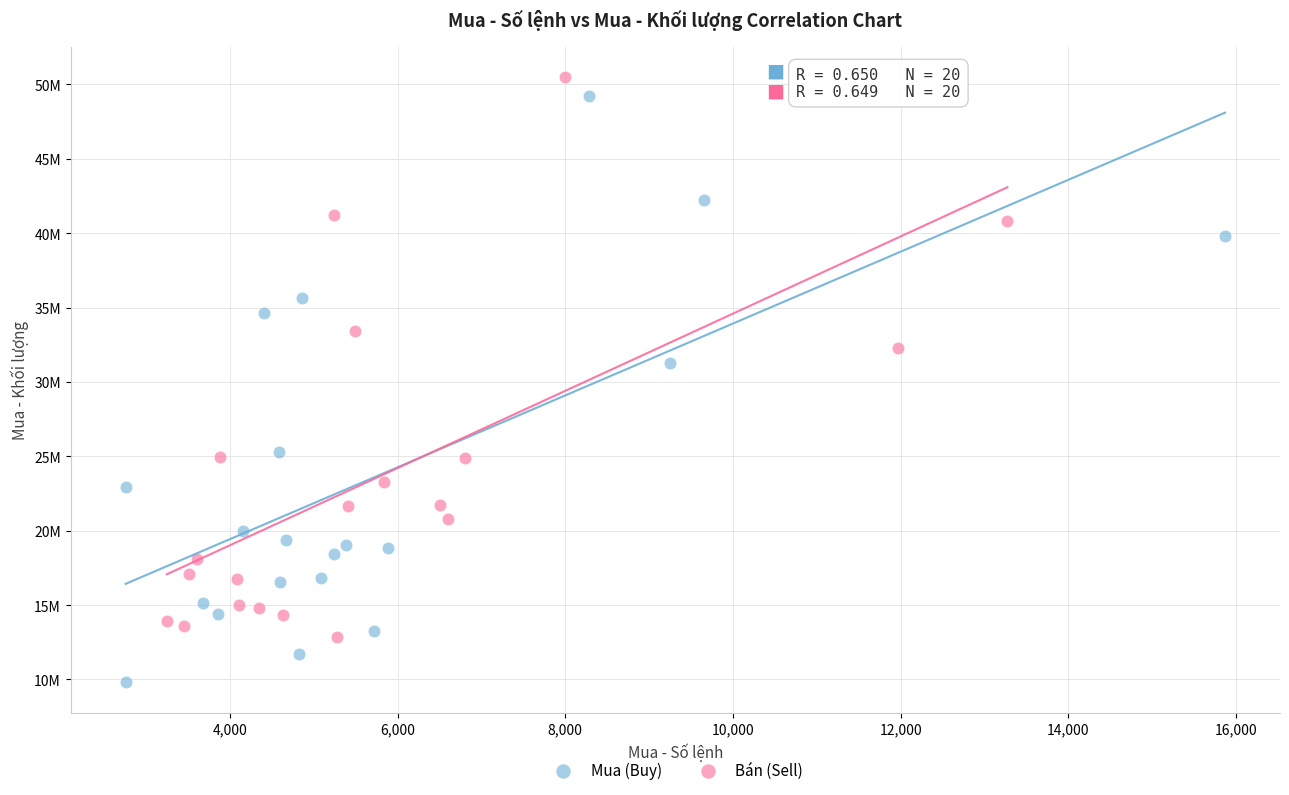

What are all the series names shown in the legend?

Mua (Buy), Bán (Sell)